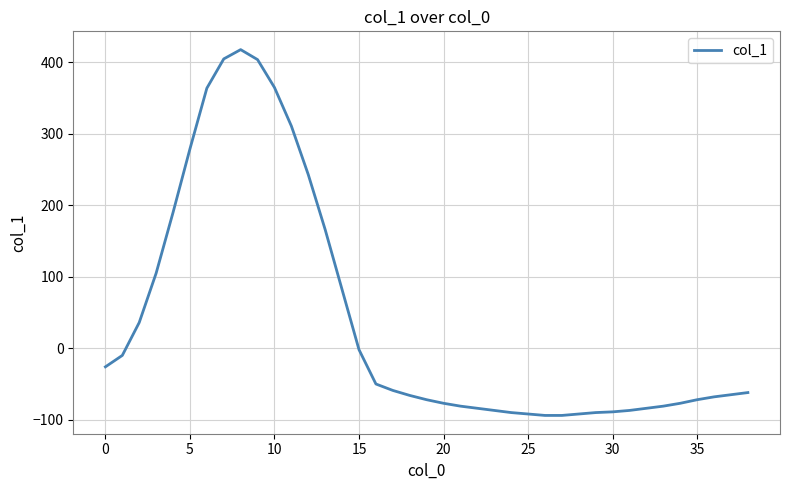

What is the minimum value shown in the chart?

-94